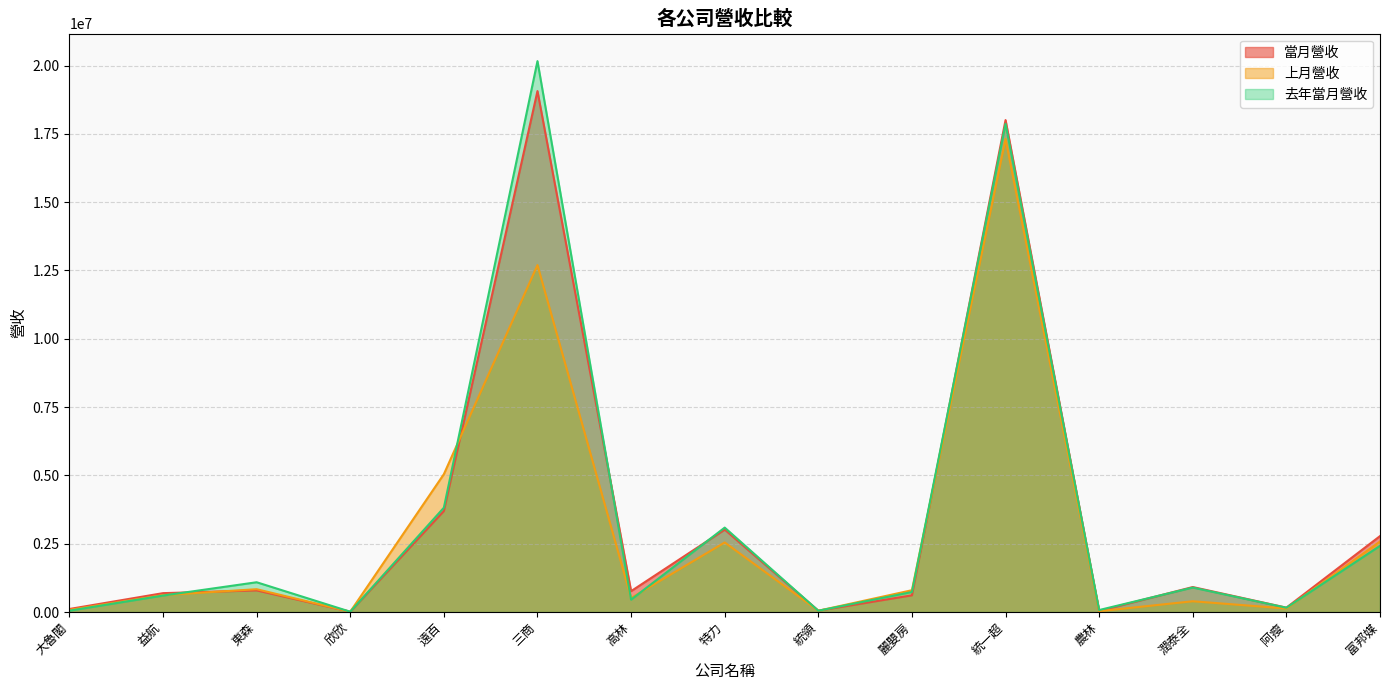

Between 阿瘦 and 富邦媒, which is larger?

富邦媒